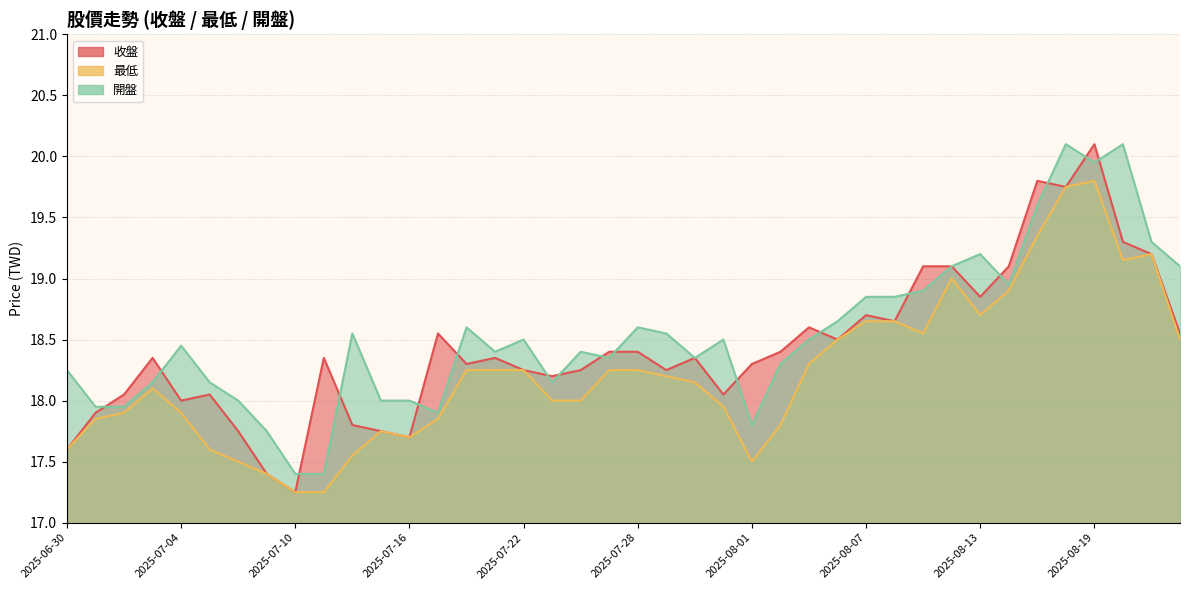

Reading right to left, list all the values displayed in this chart.

收盤: 2025-06-30=17.6	2025-07-01=17.9	2025-07-02=18.1	2025-07-03=18.4	2025-07-04=18.0	2025-07-07=18.1	2025-07-08=17.8	2025-07-09=17.4	2025-07-10=17.2	2025-07-11=18.4	2025-07-14=17.8	2025-07-15=17.8	2025-07-16=17.7	2025-07-17=18.6	2025-07-18=18.3	2025-07-21=18.4	2025-07-22=18.2	2025-07-23=18.2	2025-07-24=18.2	2025-07-25=18.4	2025-07-28=18.4	2025-07-29=18.2	2025-07-30=18.4	2025-07-31=18.1	2025-08-01=18.3	2025-08-04=18.4	2025-08-05=18.6	2025-08-06=18.5	2025-08-07=18.7	2025-08-08=18.6	2025-08-11=19.1	2025-08-12=19.1	2025-08-13=18.9	2025-08-14=19.1	2025-08-15=19.8	2025-08-18=19.8	2025-08-19=20.1	2025-08-20=19.3	2025-08-21=19.2	2025-08-22=18.6
最低: 2025-06-30=17.6	2025-07-01=17.9	2025-07-02=17.9	2025-07-03=18.1	2025-07-04=17.9	2025-07-07=17.6	2025-07-08=17.5	2025-07-09=17.4	2025-07-10=17.2	2025-07-11=17.2	2025-07-14=17.6	2025-07-15=17.8	2025-07-16=17.7	2025-07-17=17.9	2025-07-18=18.2	2025-07-21=18.2	2025-07-22=18.2	2025-07-23=18.0	2025-07-24=18.0	2025-07-25=18.2	2025-07-28=18.2	2025-07-29=18.2	2025-07-30=18.1	2025-07-31=17.9	2025-08-01=17.5	2025-08-04=17.8	2025-08-05=18.3	2025-08-06=18.5	2025-08-07=18.6	2025-08-08=18.6	2025-08-11=18.6	2025-08-12=19.0	2025-08-13=18.7	2025-08-14=18.9	2025-08-15=19.4	2025-08-18=19.8	2025-08-19=19.8	2025-08-20=19.1	2025-08-21=19.2	2025-08-22=18.5
開盤: 2025-06-30=18.2	2025-07-01=17.9	2025-07-02=17.9	2025-07-03=18.1	2025-07-04=18.4	2025-07-07=18.1	2025-07-08=18.0	2025-07-09=17.8	2025-07-10=17.4	2025-07-11=17.4	2025-07-14=18.6	2025-07-15=18.0	2025-07-16=18.0	2025-07-17=17.9	2025-07-18=18.6	2025-07-21=18.4	2025-07-22=18.5	2025-07-23=18.1	2025-07-24=18.4	2025-07-25=18.4	2025-07-28=18.6	2025-07-29=18.6	2025-07-30=18.4	2025-07-31=18.5	2025-08-01=17.8	2025-08-04=18.3	2025-08-05=18.5	2025-08-06=18.6	2025-08-07=18.9	2025-08-08=18.9	2025-08-11=18.9	2025-08-12=19.1	2025-08-13=19.2	2025-08-14=18.9	2025-08-15=19.6	2025-08-18=20.1	2025-08-19=19.9	2025-08-20=20.1	2025-08-21=19.3	2025-08-22=19.1